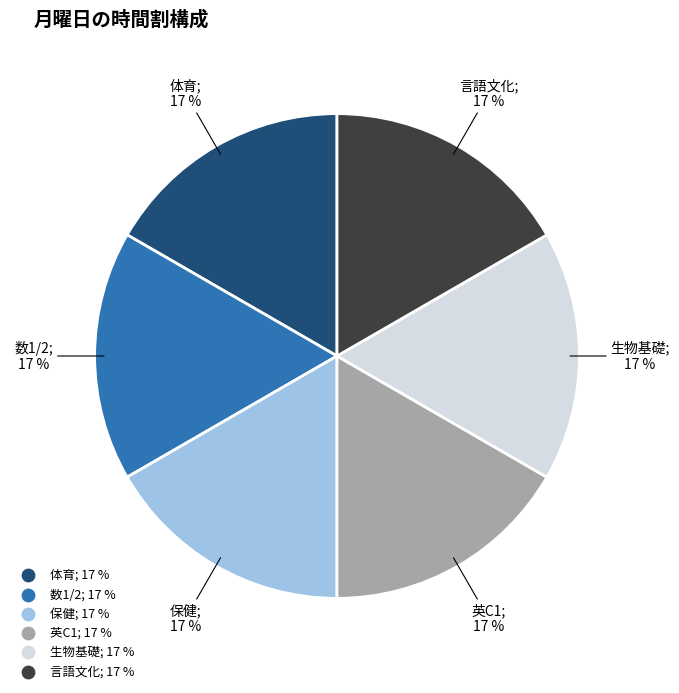

Is there a majority slice in this chart?

No